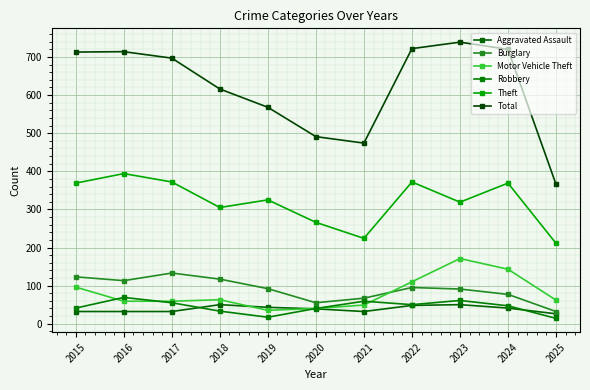

Read the Theft value at 2021.

224